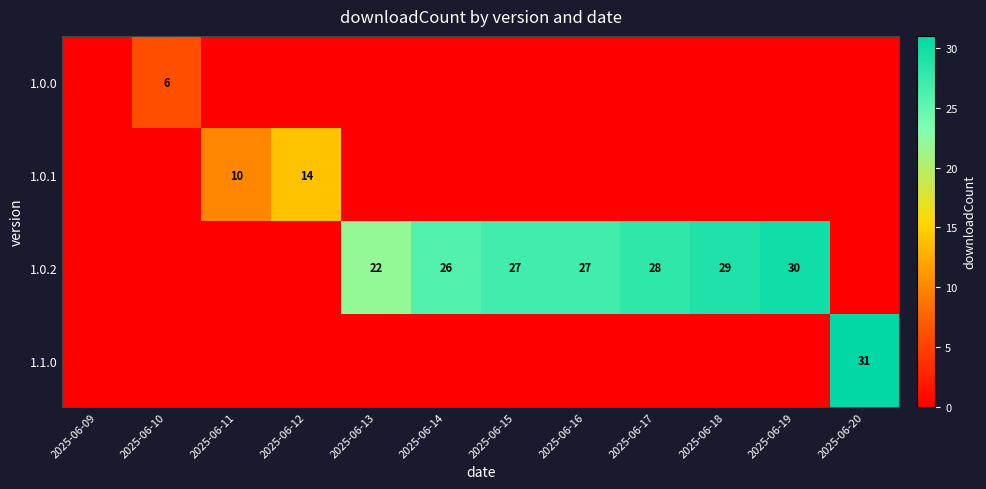

What is the average value of the 1.0.1 series?

2